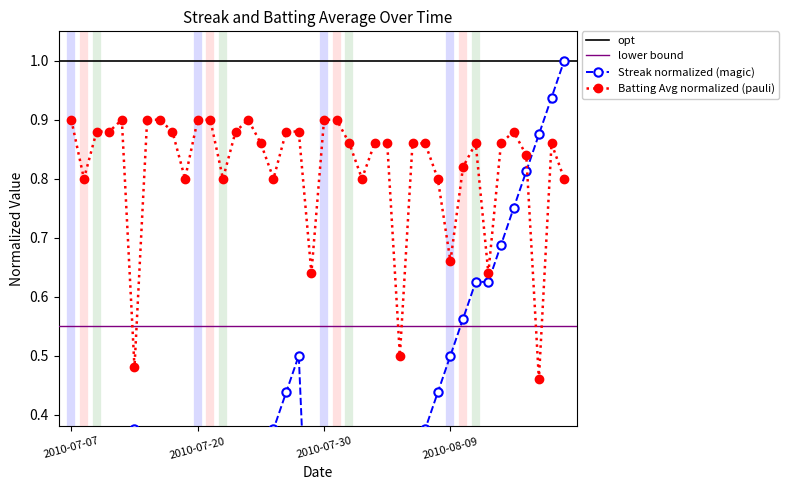

After their last crossing, which series has the higher values: Batting Average1 or Streak?

Streak